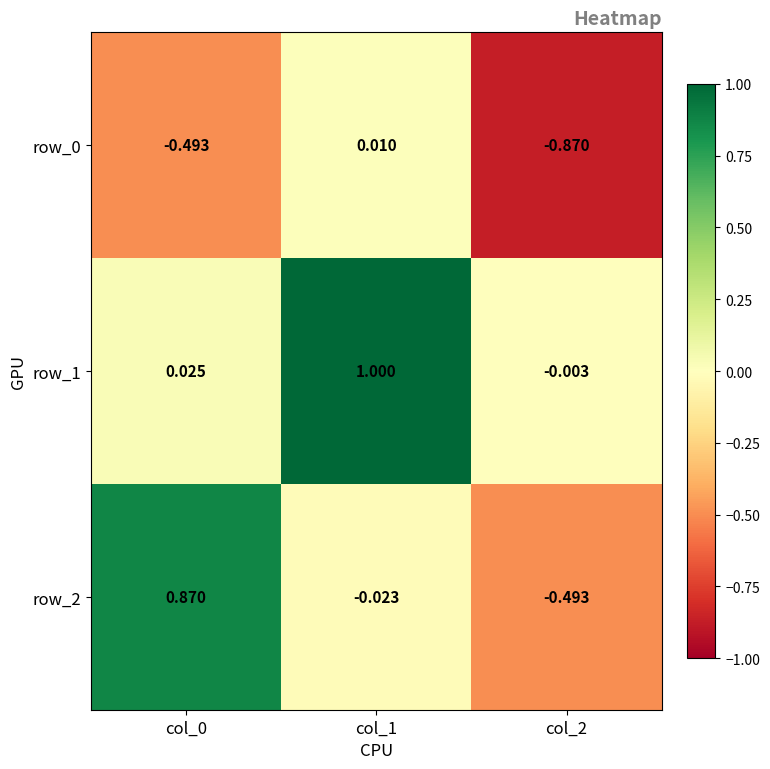

What is the difference between the maximum and minimum values in the row_2 series?

1.4